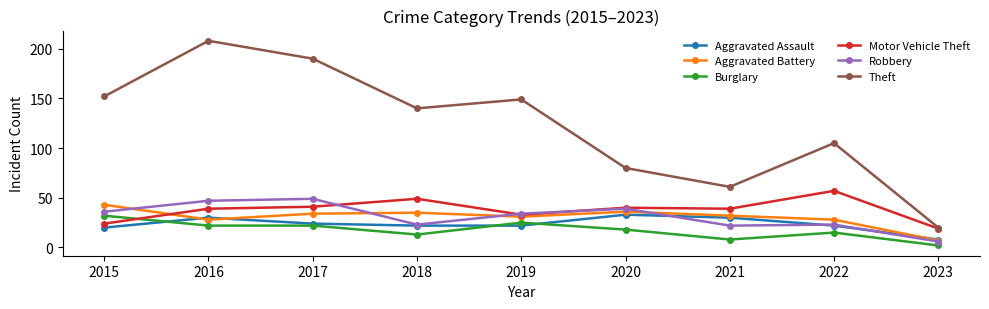

At which category is the sum across all series the highest?

2016